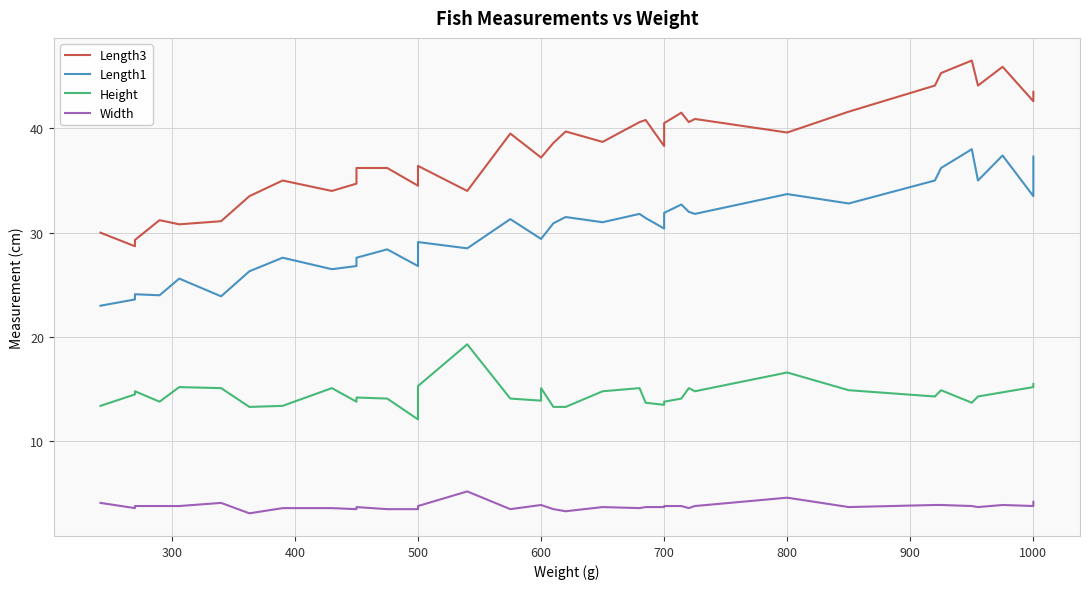

True or false: Length1 and Height cross at least once.

False